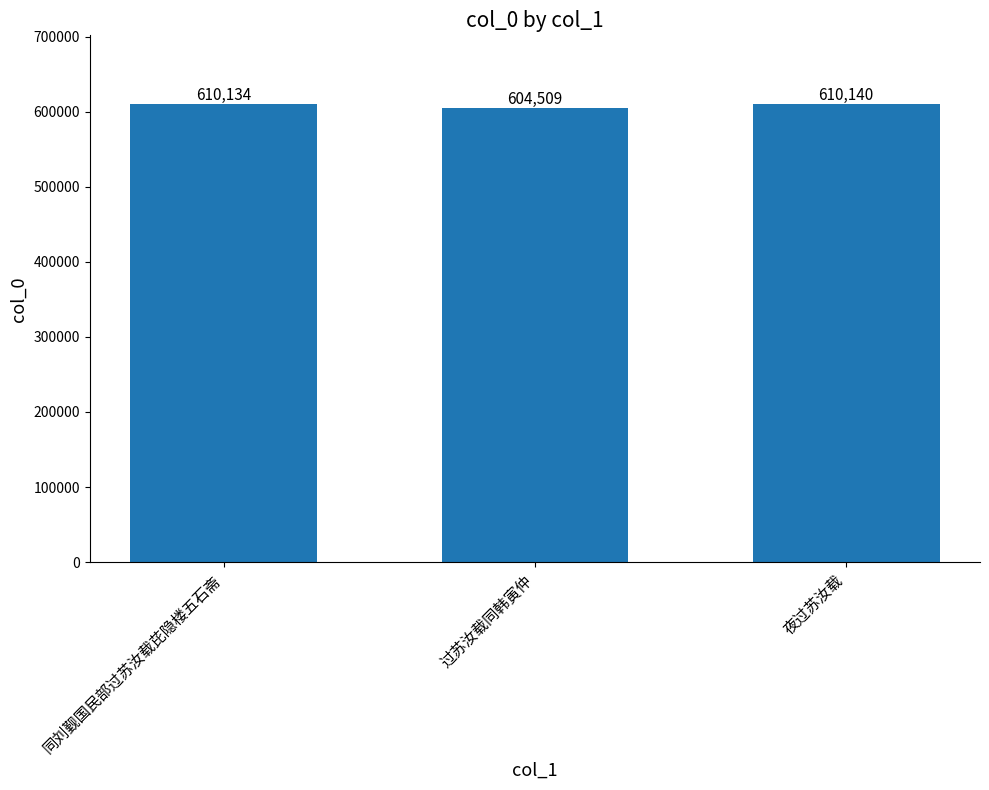

Is it true that the value at 夜过苏汝载 is 984419?

False